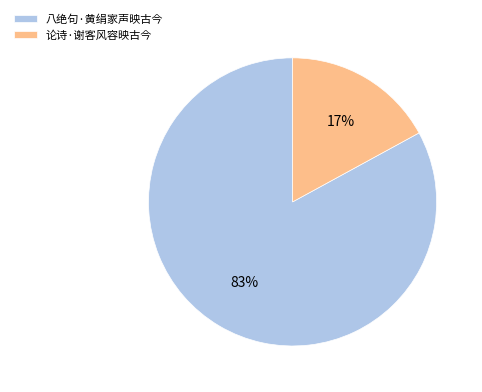

To the nearest percent, what portion does 八绝句·黄绢家声映古今 represent?

83%